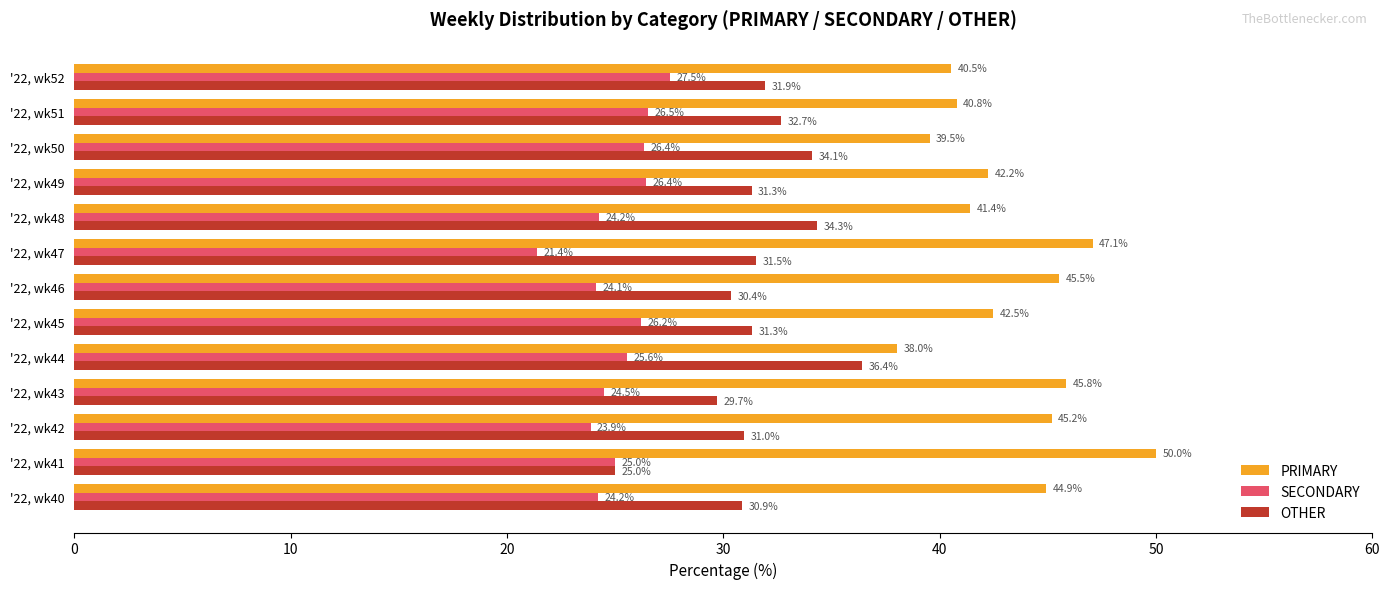

At how many categories does at least one series exceed 34?

13